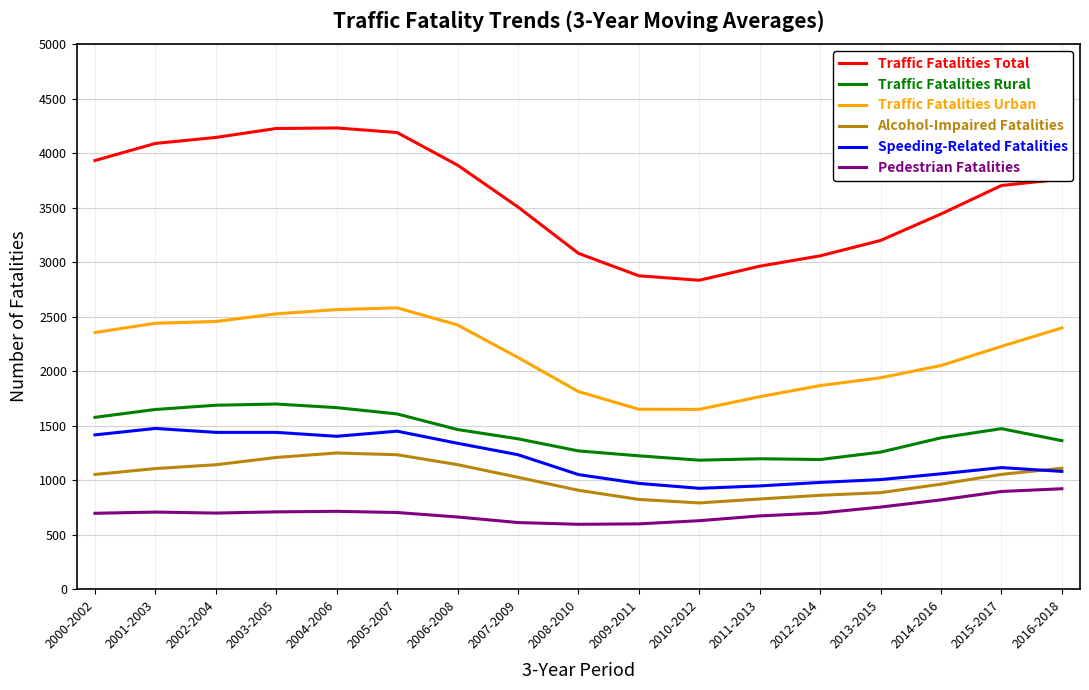

How many series are shown in this chart?

6